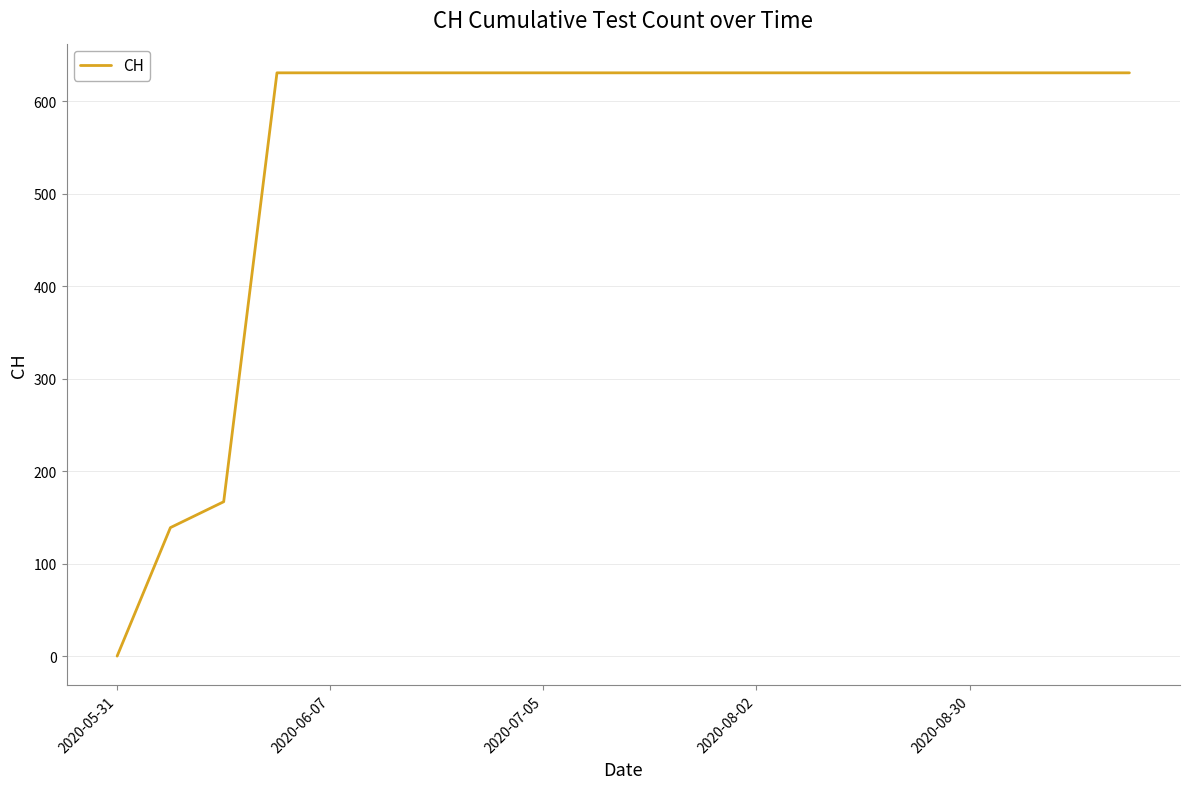

What is the difference between the maximum and minimum values?

631